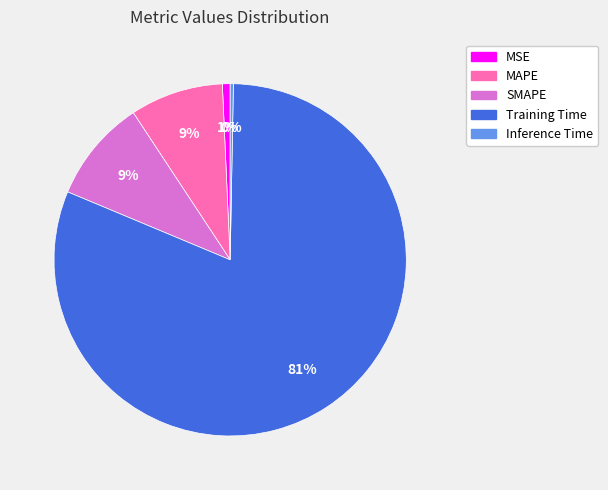

Is it true that Training Time is 81% of the pie?

True